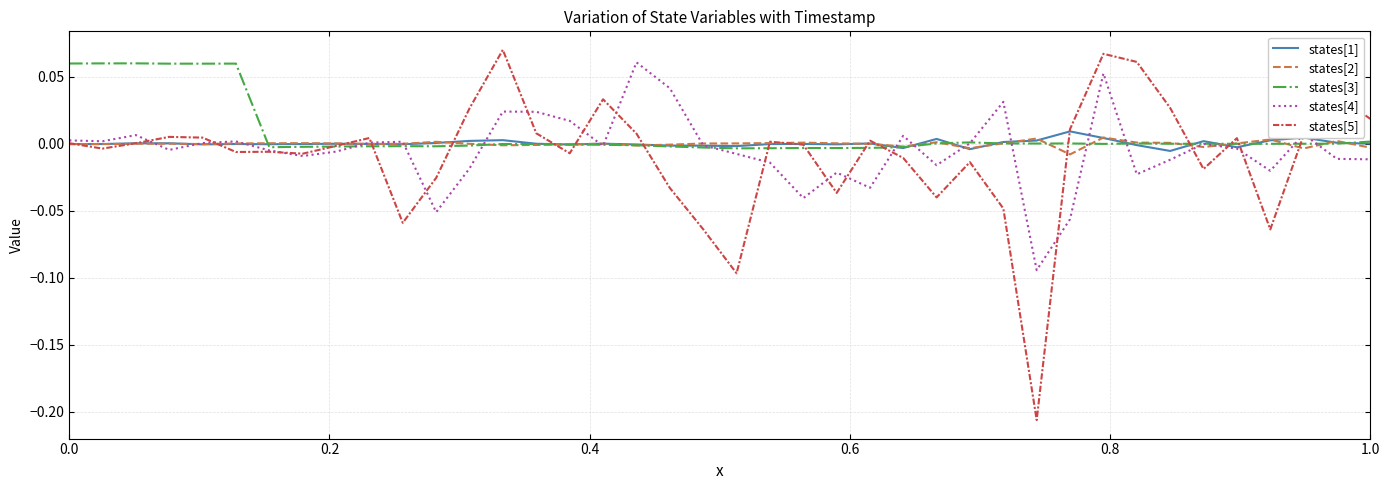

Which series has the largest range (max minus min)?

states[5]